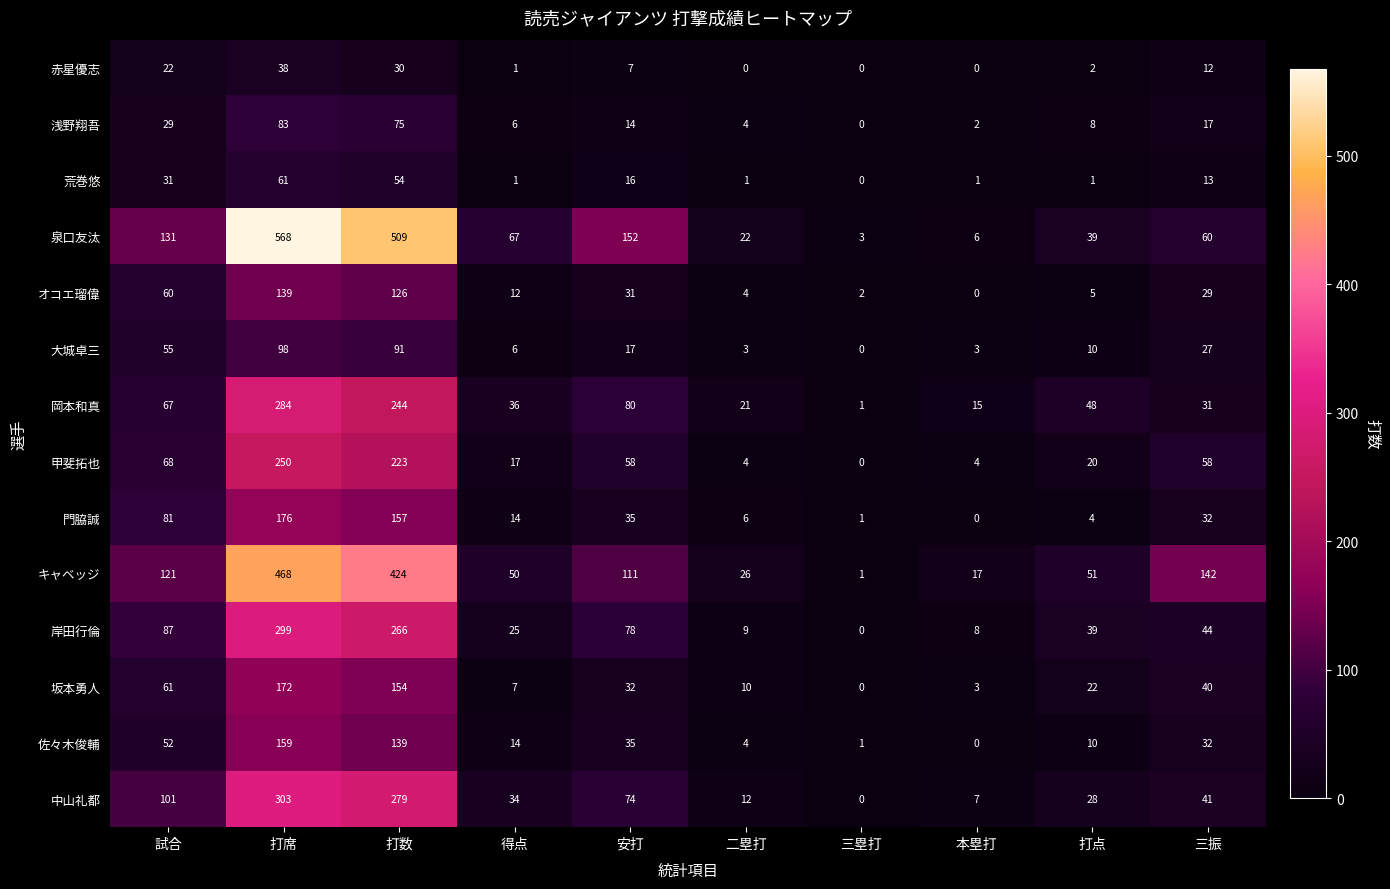

What is the difference between the second highest and second lowest values in the 赤星優志 series?

30